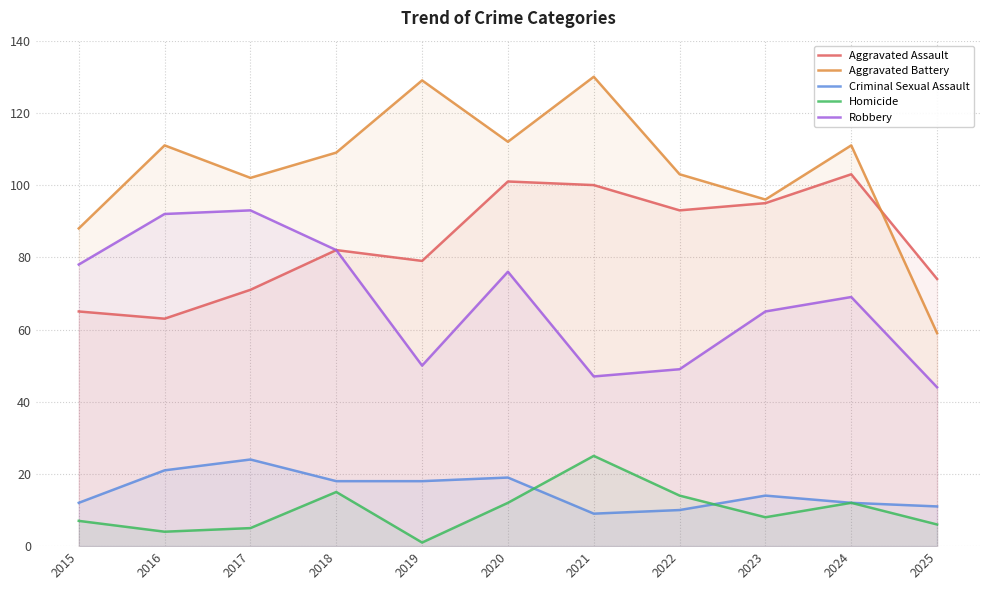

What is the greatest value displayed?

130